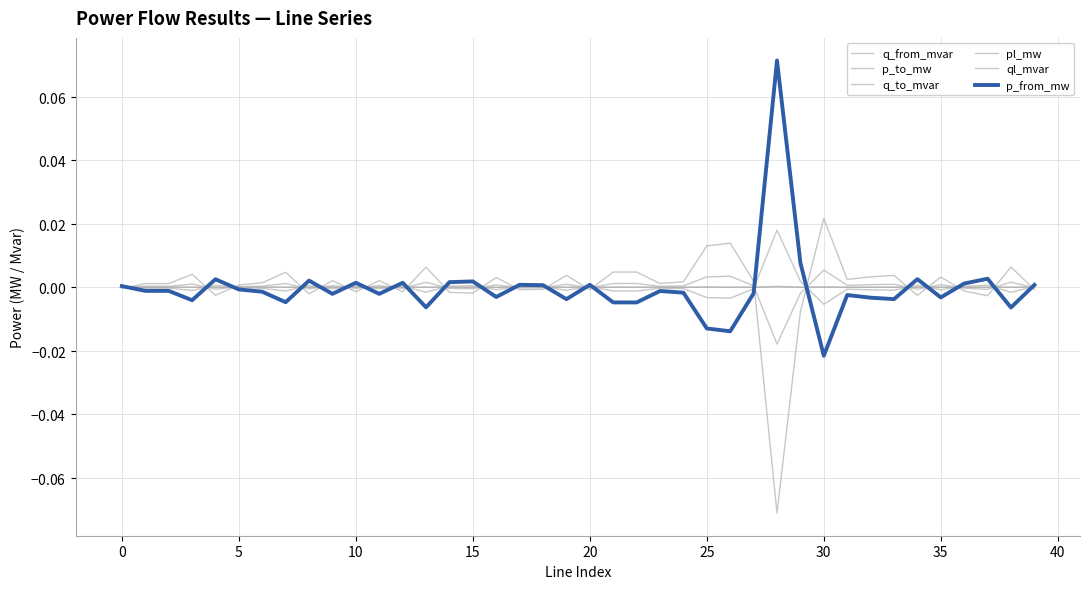

At which category does q_to_mvar reach its first local valley?

5